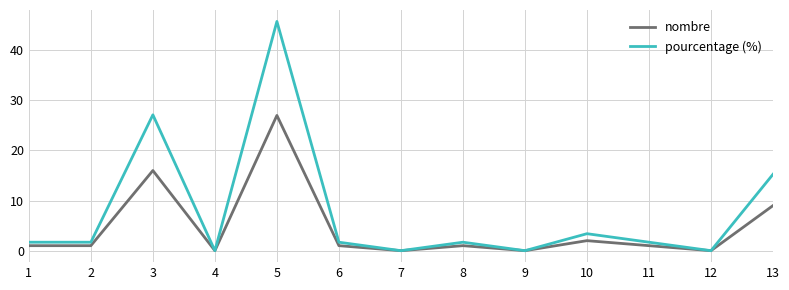

At 10, list the series in order from largest to smallest.

pourcentage (%), nombre